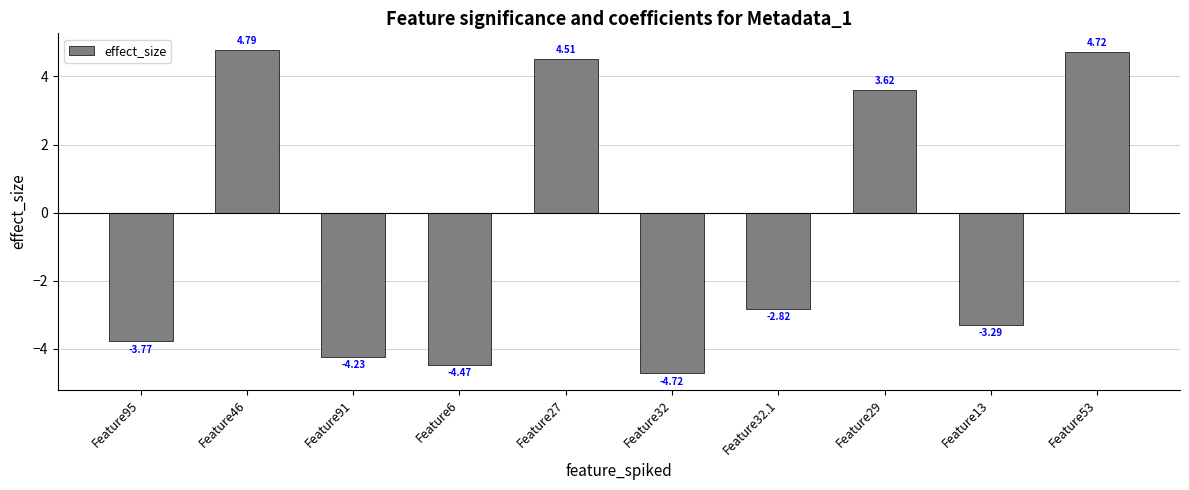

Rank the categories by value from lowest to highest.

Feature32, Feature6, Feature91, Feature95, Feature13, Feature32.1, Feature29, Feature27, Feature53, Feature46